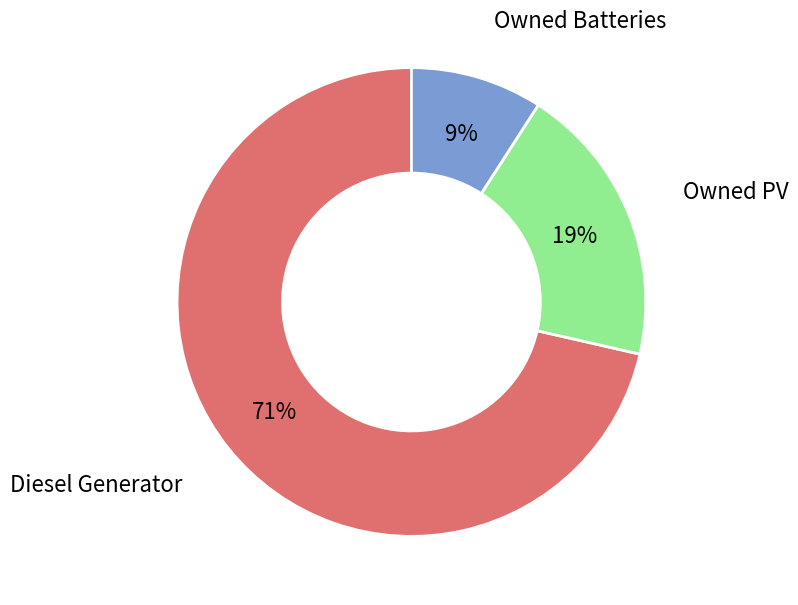

What is the smallest slice in the pie chart?

Owned Batteries